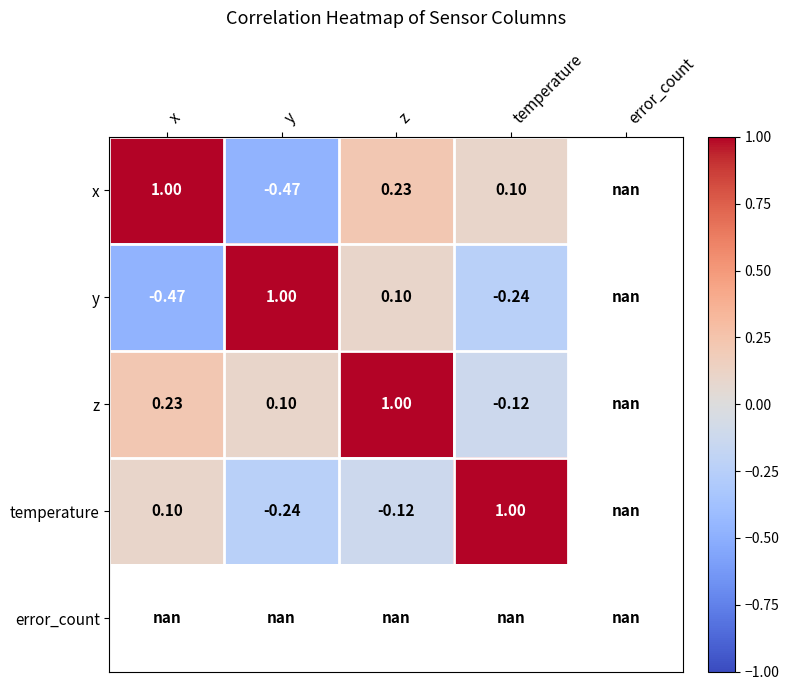

Where does the y series first go above 0?

y